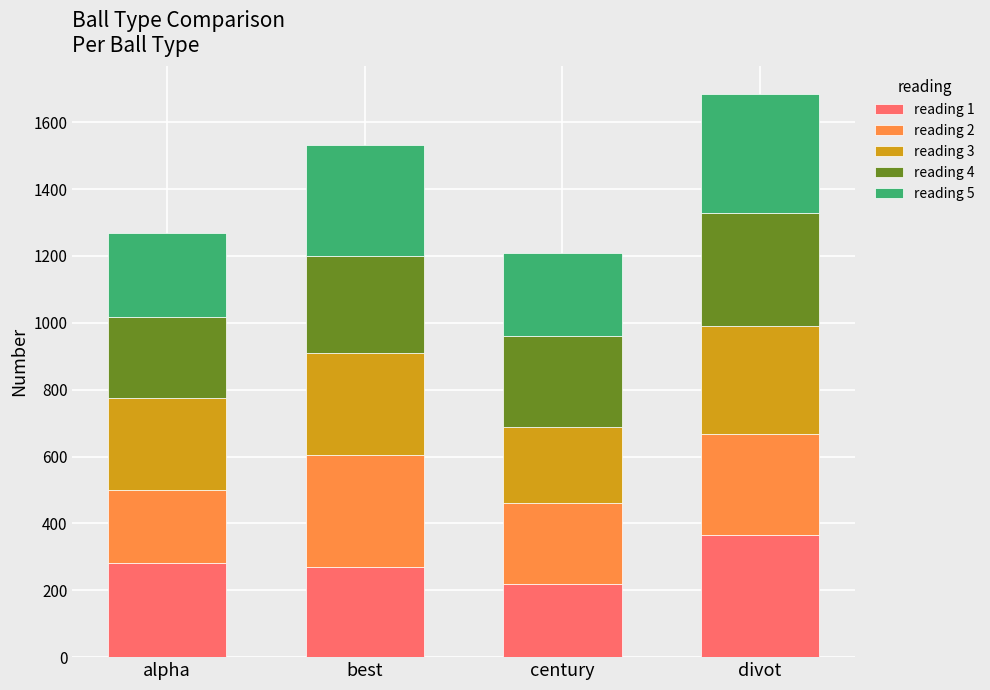

What is the total value across all series at best?

1532